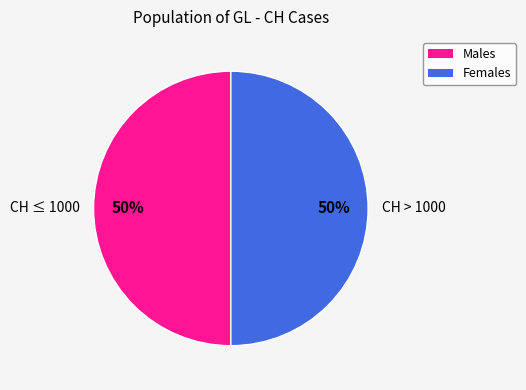

To the nearest percent, what is the combined percentage of CH ≤ 1000 and CH > 1000?

100%